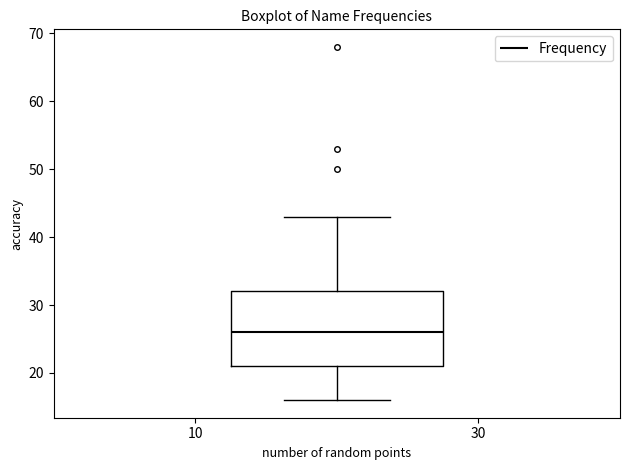

Read this box plot against the y-axis: the position of the median line, the range covered by the box, and the ends of both whiskers. The values are not printed on the chart, so give them approximately, as read against the axis.

median 26, box 21 to 32, whiskers 16 to 43